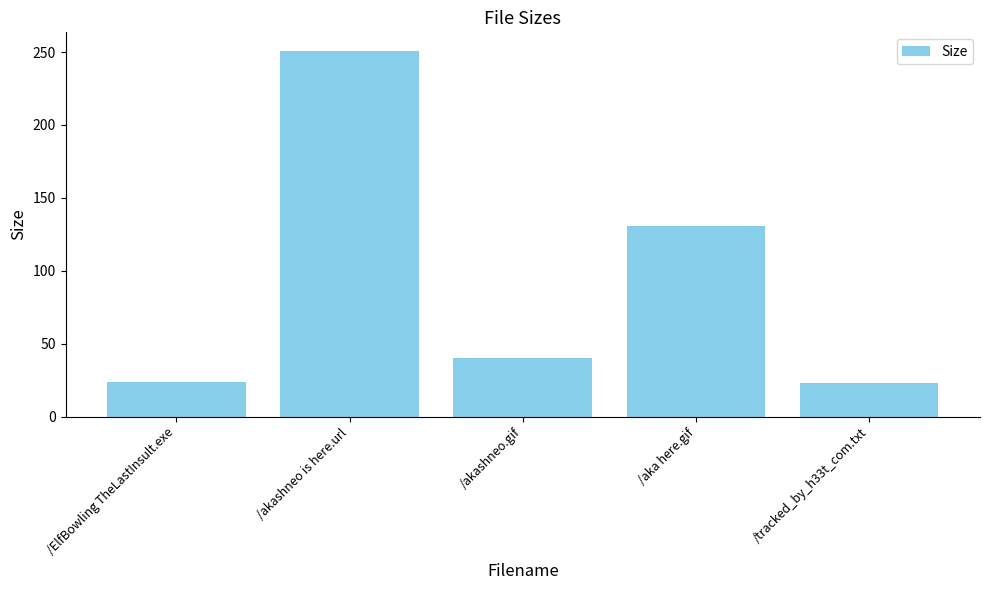

Where does the data first go above 40?

/akashneo is here.url